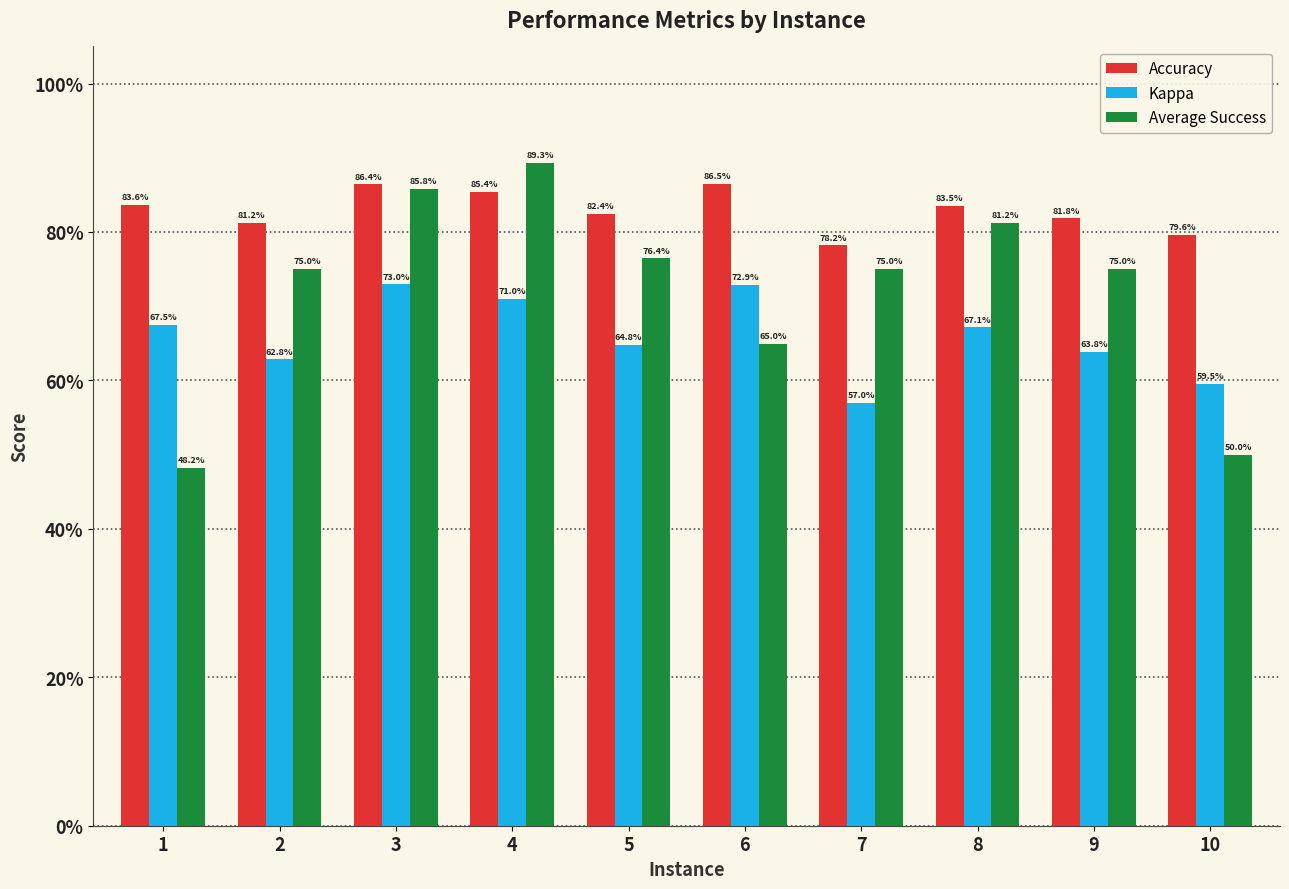

What are all the series names shown in the legend?

Accuracy, Kappa, Average Success